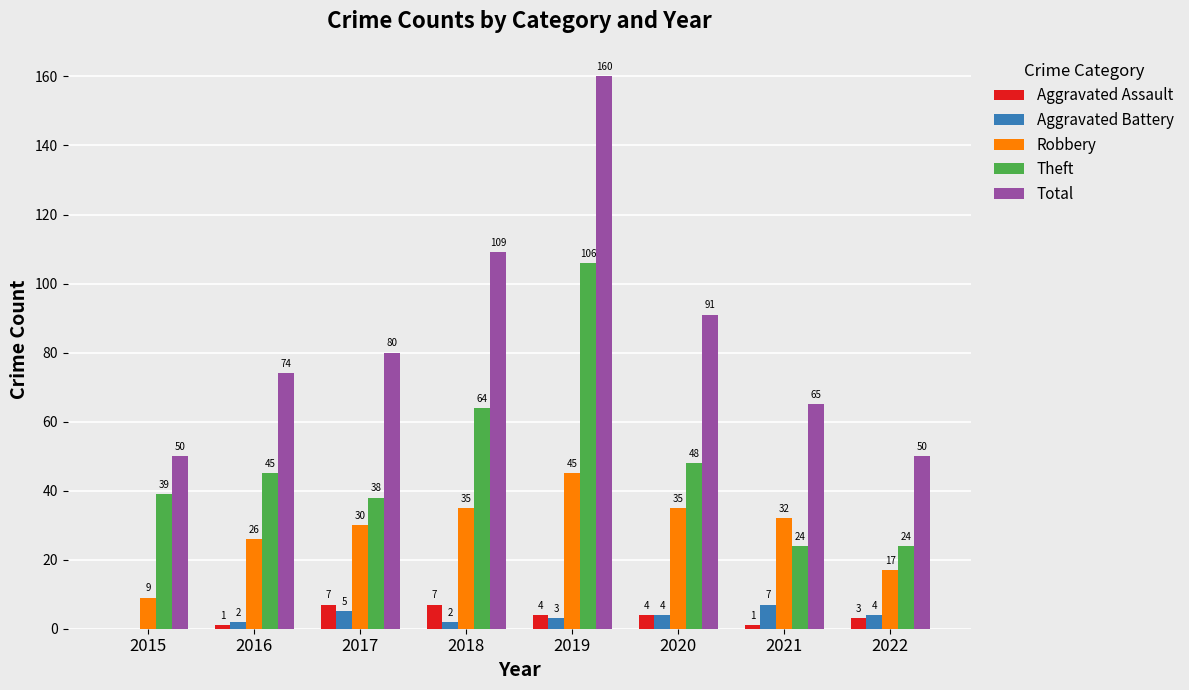

At which label does Aggravated Battery first exceed 4?

2017